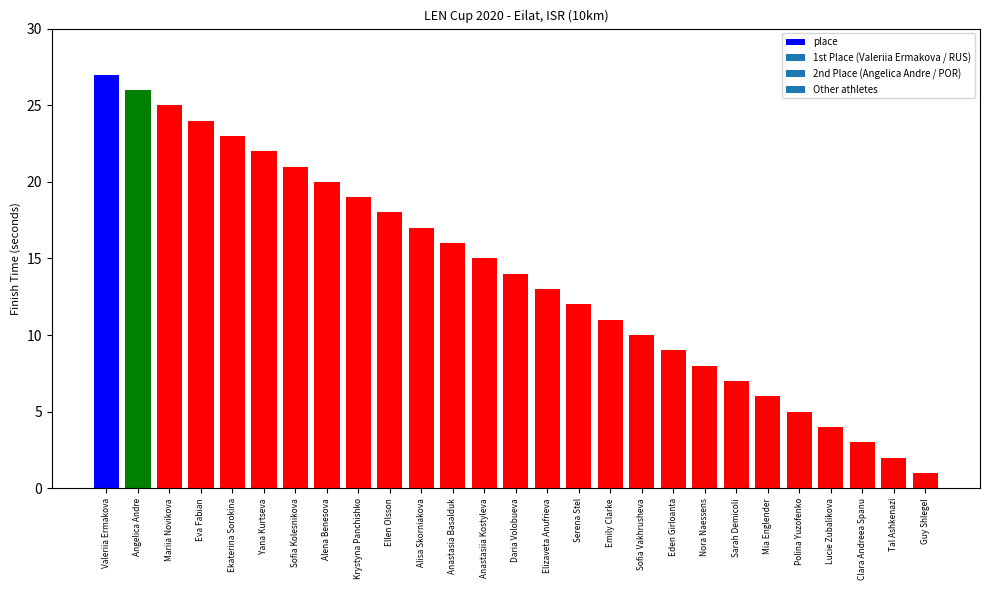

List the labels in order of value, largest first.

Valeriia Ermakova, Angelica Andre, Mariia Novikova, Eva Fabian, Ekaterina Sorokina, Yana Kurtseva, Sofia Kolesnikova, Alena Benesova, Krystyna Panchishko, Ellen Olsson, Alisa Skorniakova, Anastasia Basalduk, Anastasiia Kostyleva, Daria Volobueva, Elizaveta Anufrieva, Serena Stel, Emily Clarke, Sofia Vakhrusheva, Eden Girloanta, Nora Naessens, Sarah Demicoli, Mia Englender, Polina Yuzofenko, Lucie Zubalikova, Clara Andreea Spanu, Tal Ashkenazi, Guy Shlegel